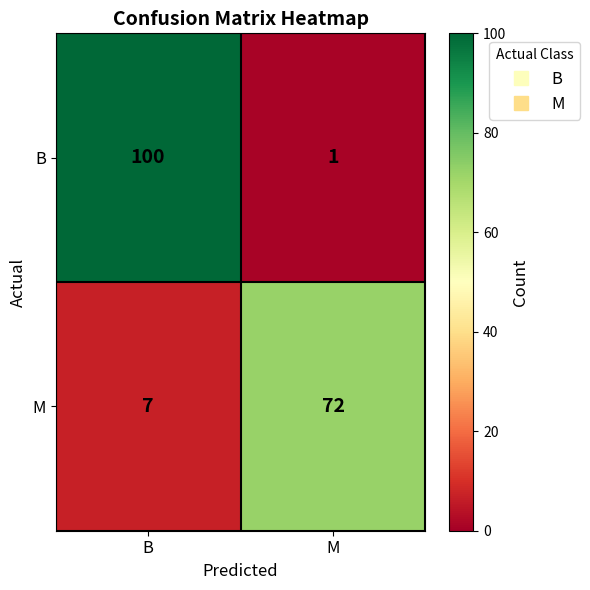

True or false: M has a value of 96 at M.

False